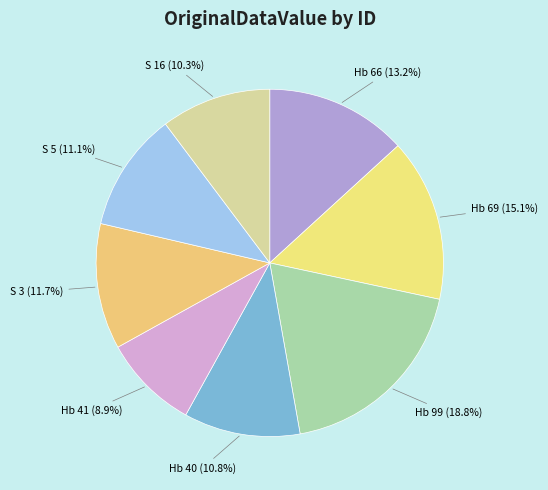

How many segments does this pie chart have?

8